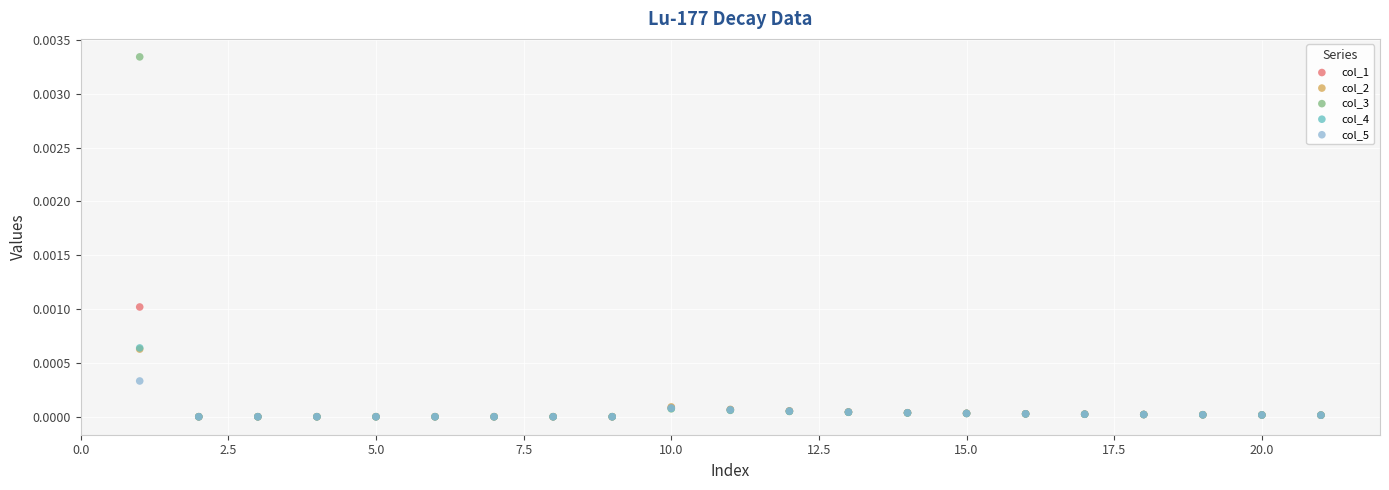

Which series contains the highest Y value?

col_3